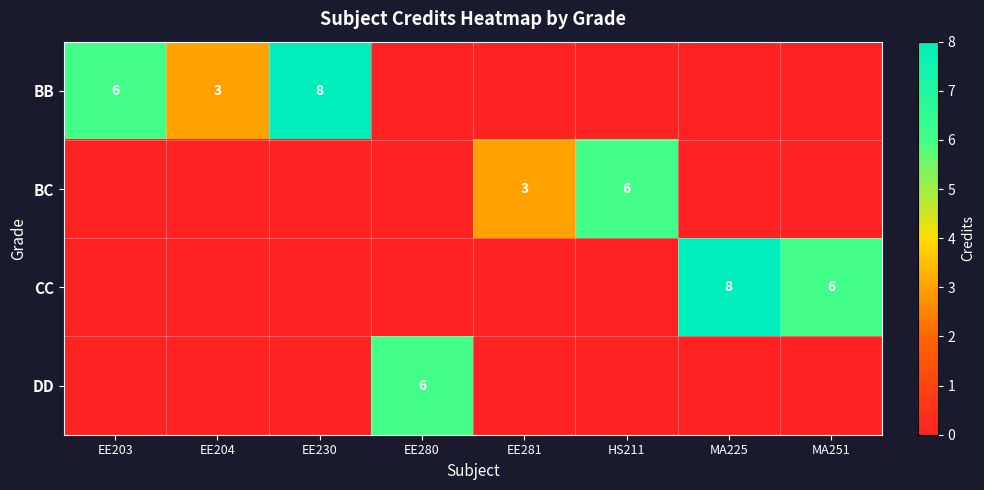

The BC series shows 5 at EE281. True or false?

False